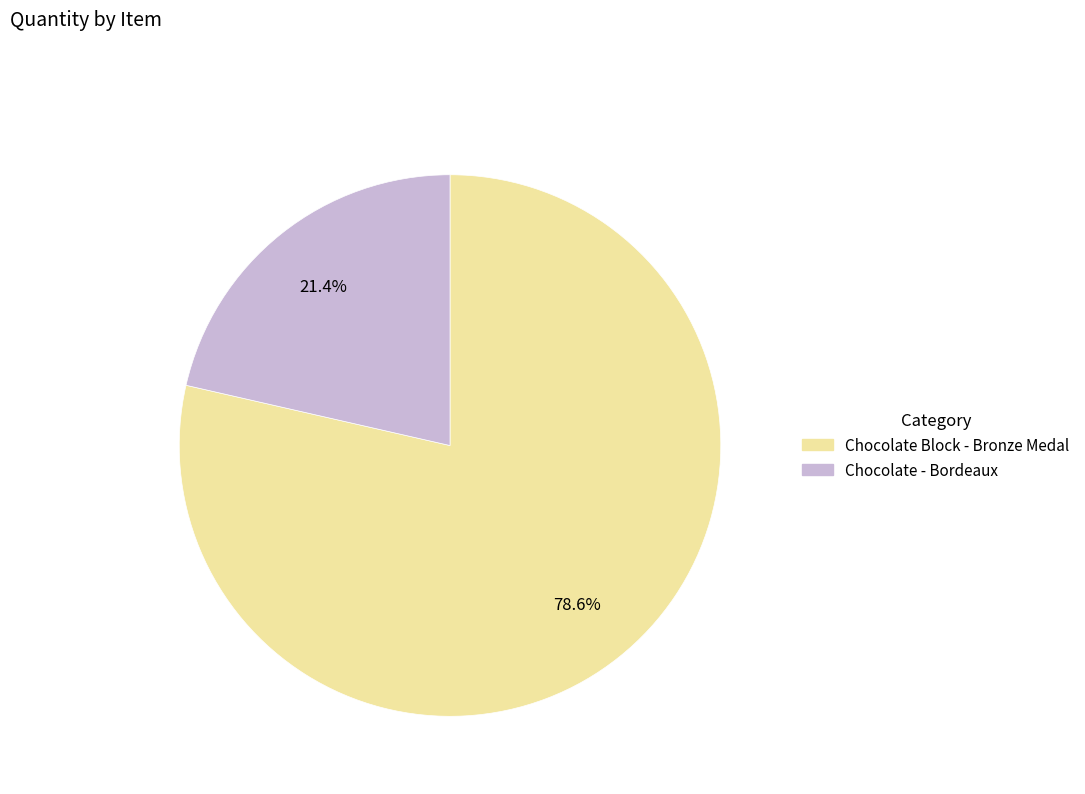

What percentage is the Chocolate - Bordeaux slice, to the nearest percent?

21%